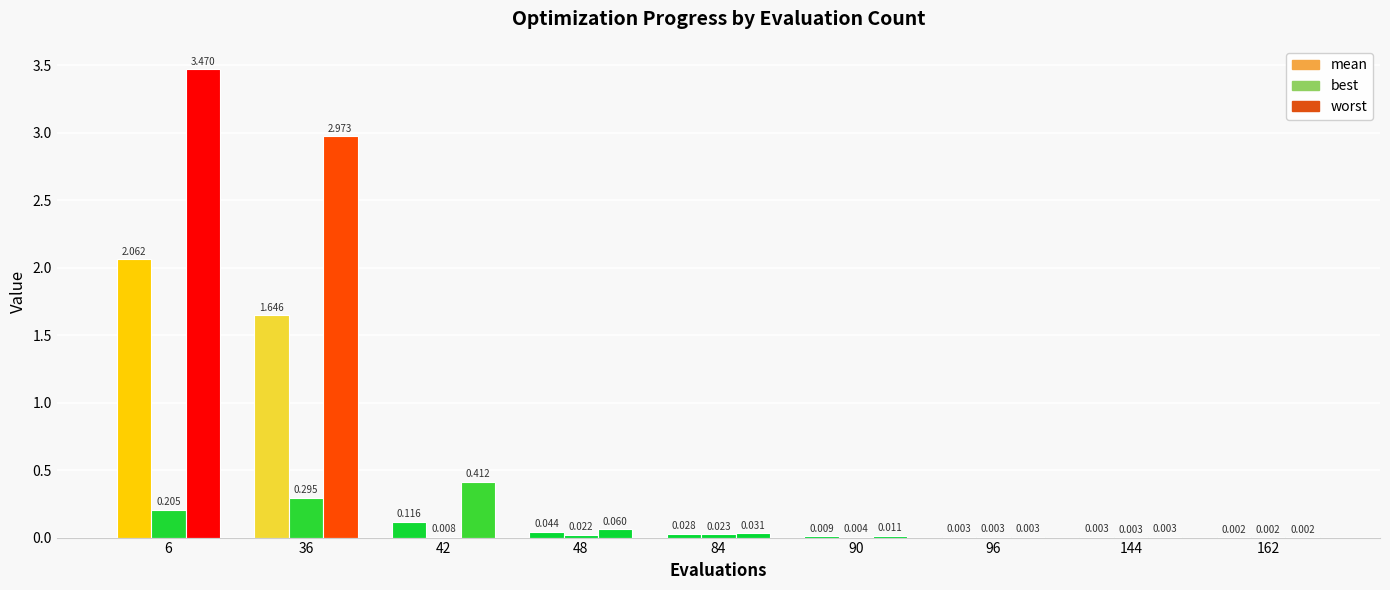

What are all the series names shown in the legend?

mean, best, worst